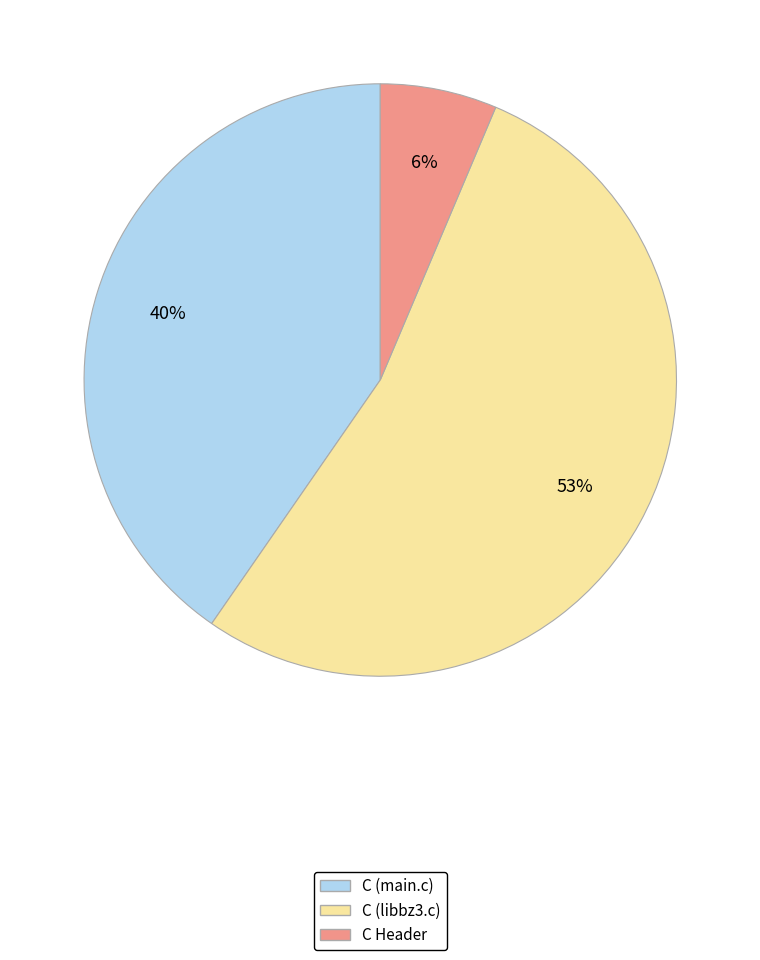

To the nearest percent, what portion does C Header represent?

6%